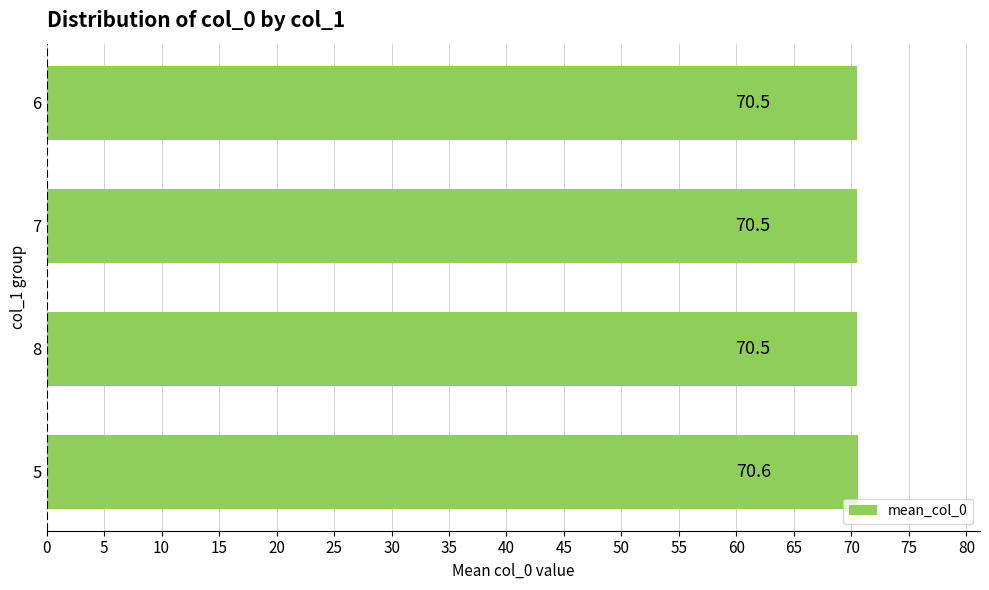

Reading top to bottom, list all the values displayed in this chart.

6=70.5	7=70.5	8=70.5	5=70.6